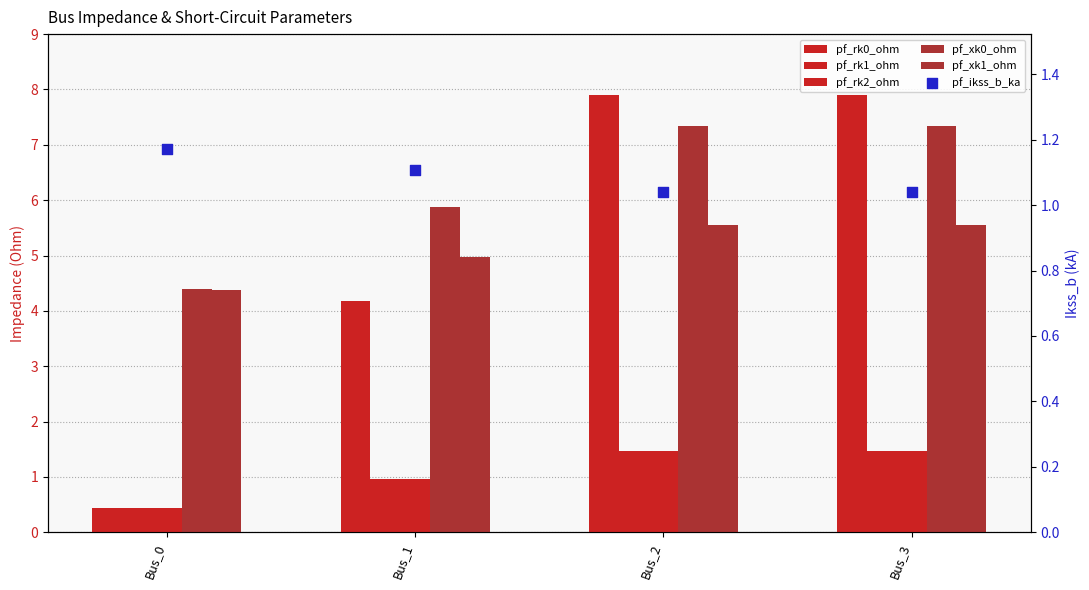

Which series contains the highest Y value?

pf_rk0_ohm